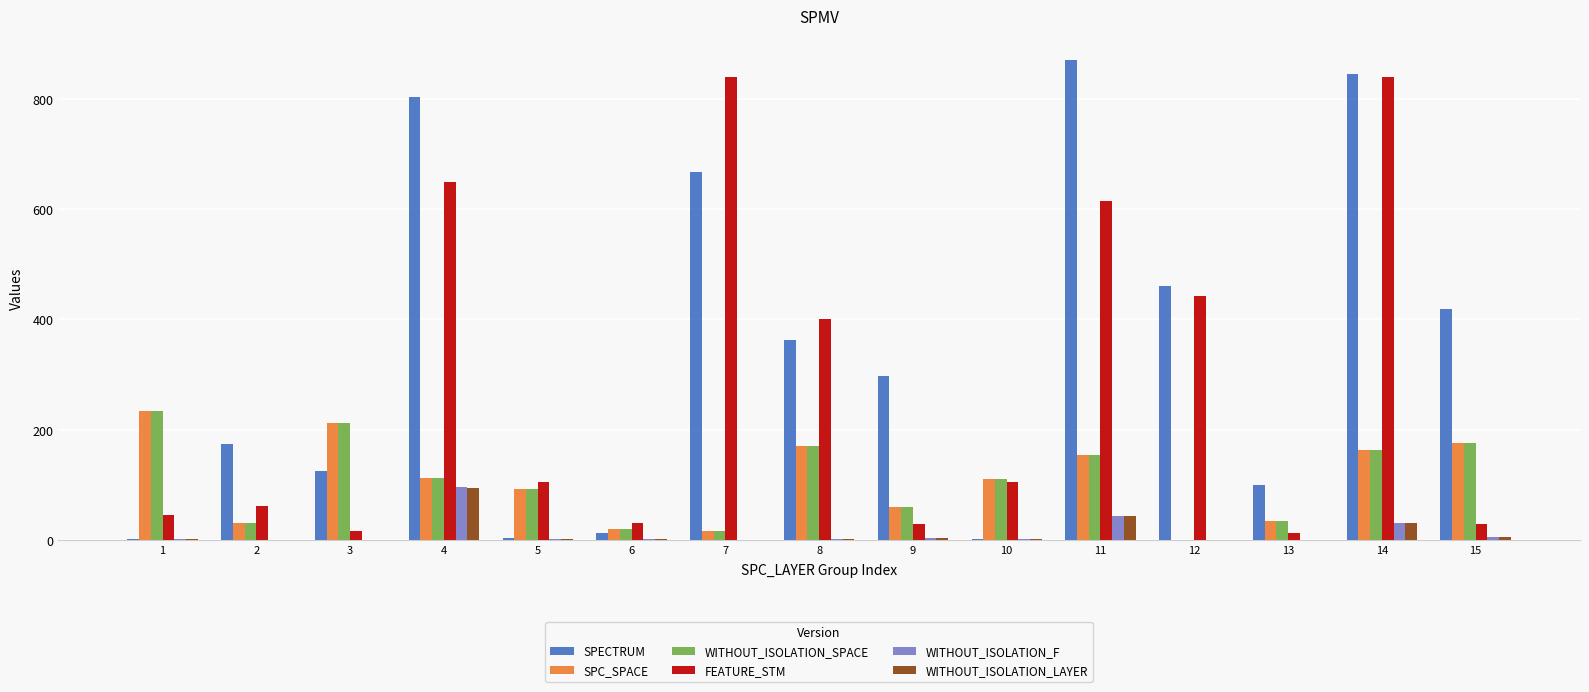

Is it true that WITHOUT_ISOLATION_SPACE equals 212 at 3?

True